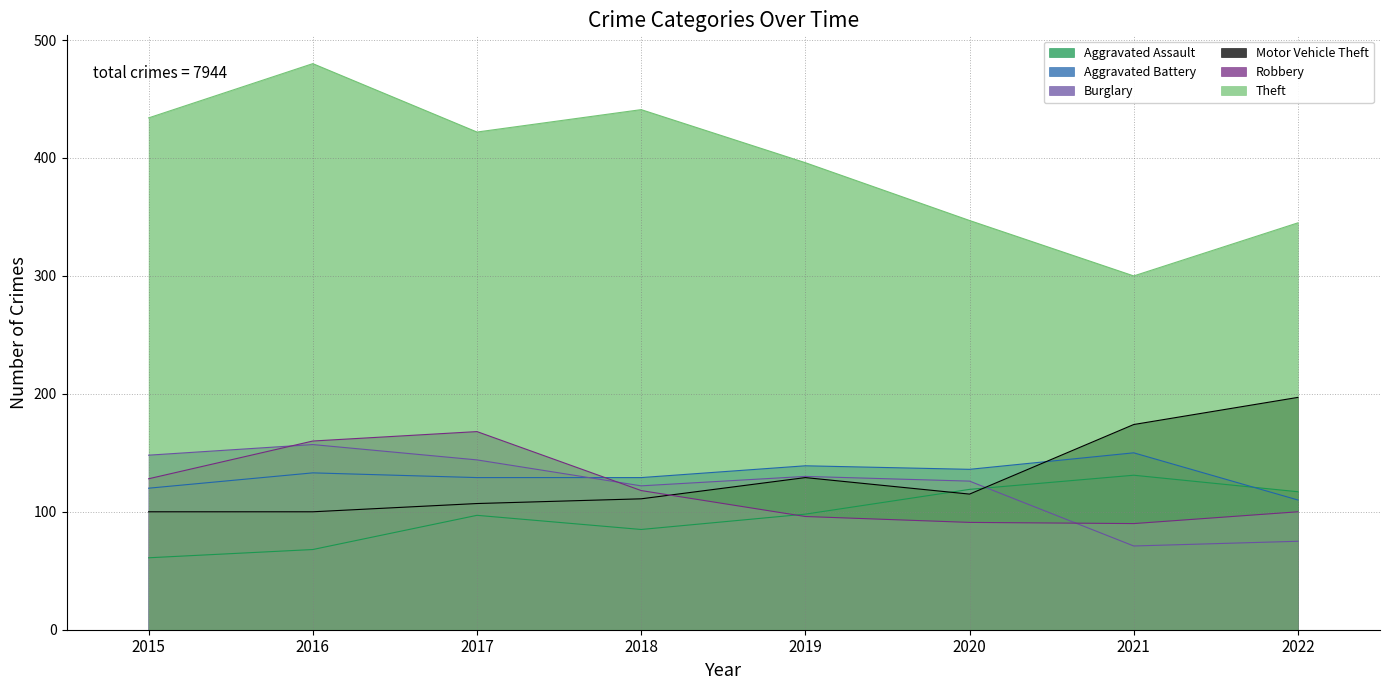

Reading left to right, list all the values displayed in this chart.

Aggravated Assault: 61	68	97	85	98	119	131	117
Aggravated Battery: 120	133	129	129	139	136	150	110
Burglary: 148	157	144	122	130	126	71	75
Motor Vehicle Theft: 100	100	107	111	129	115	174	197
Robbery: 128	160	168	118	96	91	90	100
Theft: 434	480	422	441	396	347	300	345